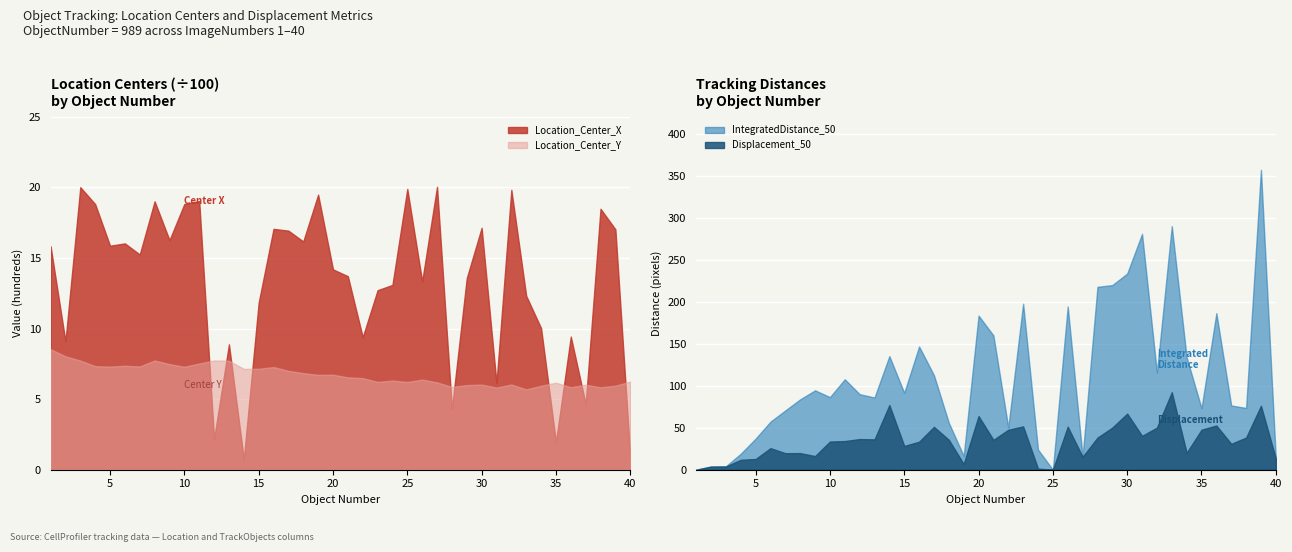

What is the sum of the Location_Center_Y values at 15 and 34?

1309.6